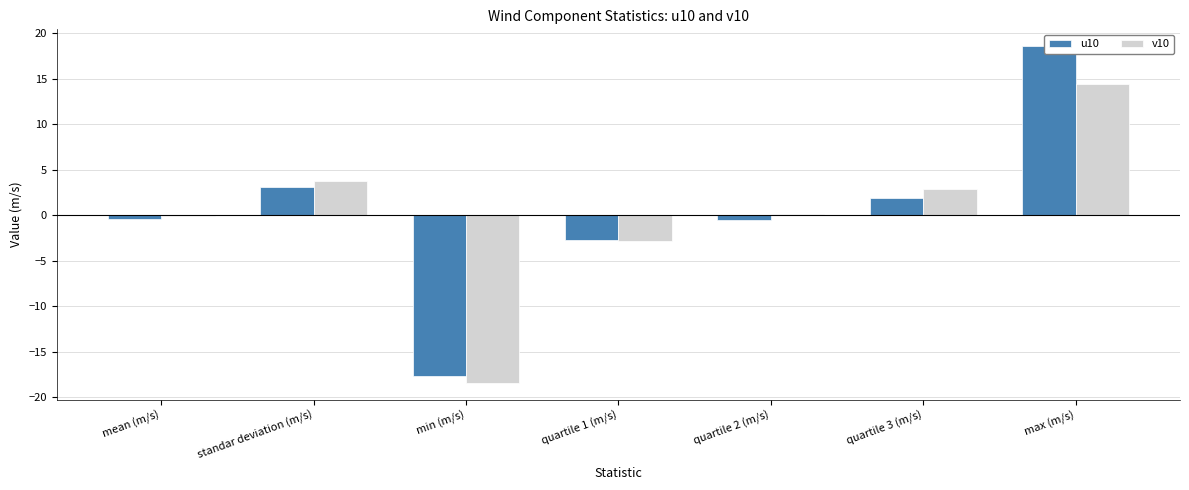

Which series has the largest total across all categories?

u10